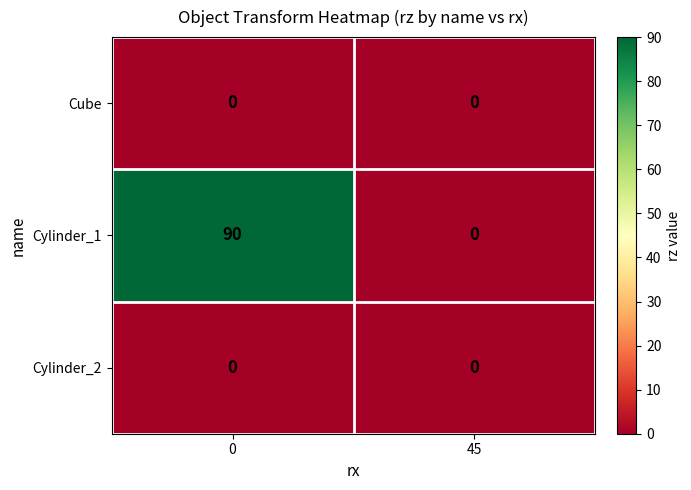

What is the maximum value shown in the chart?

90